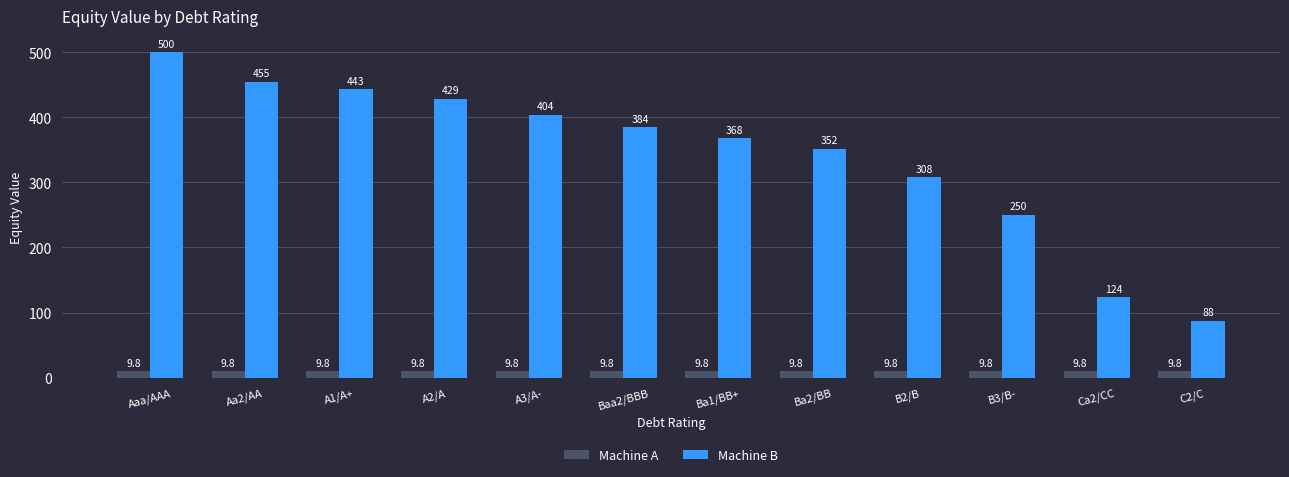

What is the label of the 2nd bar from the left?

Aa2/AA